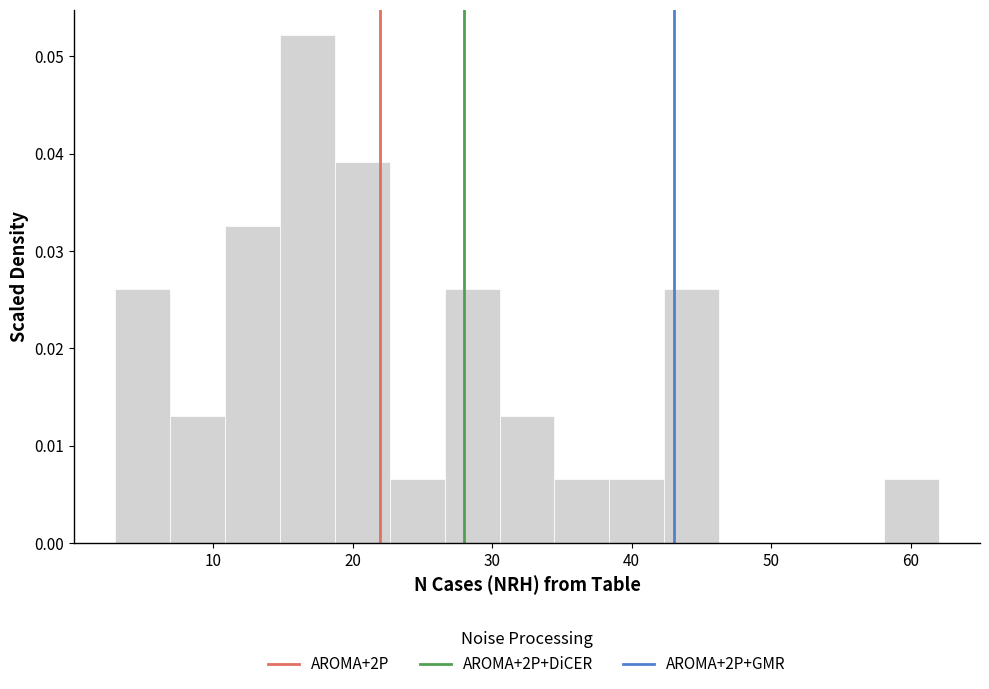

Read against the x-axis, roughly where is the centre of the tallest bar?

17